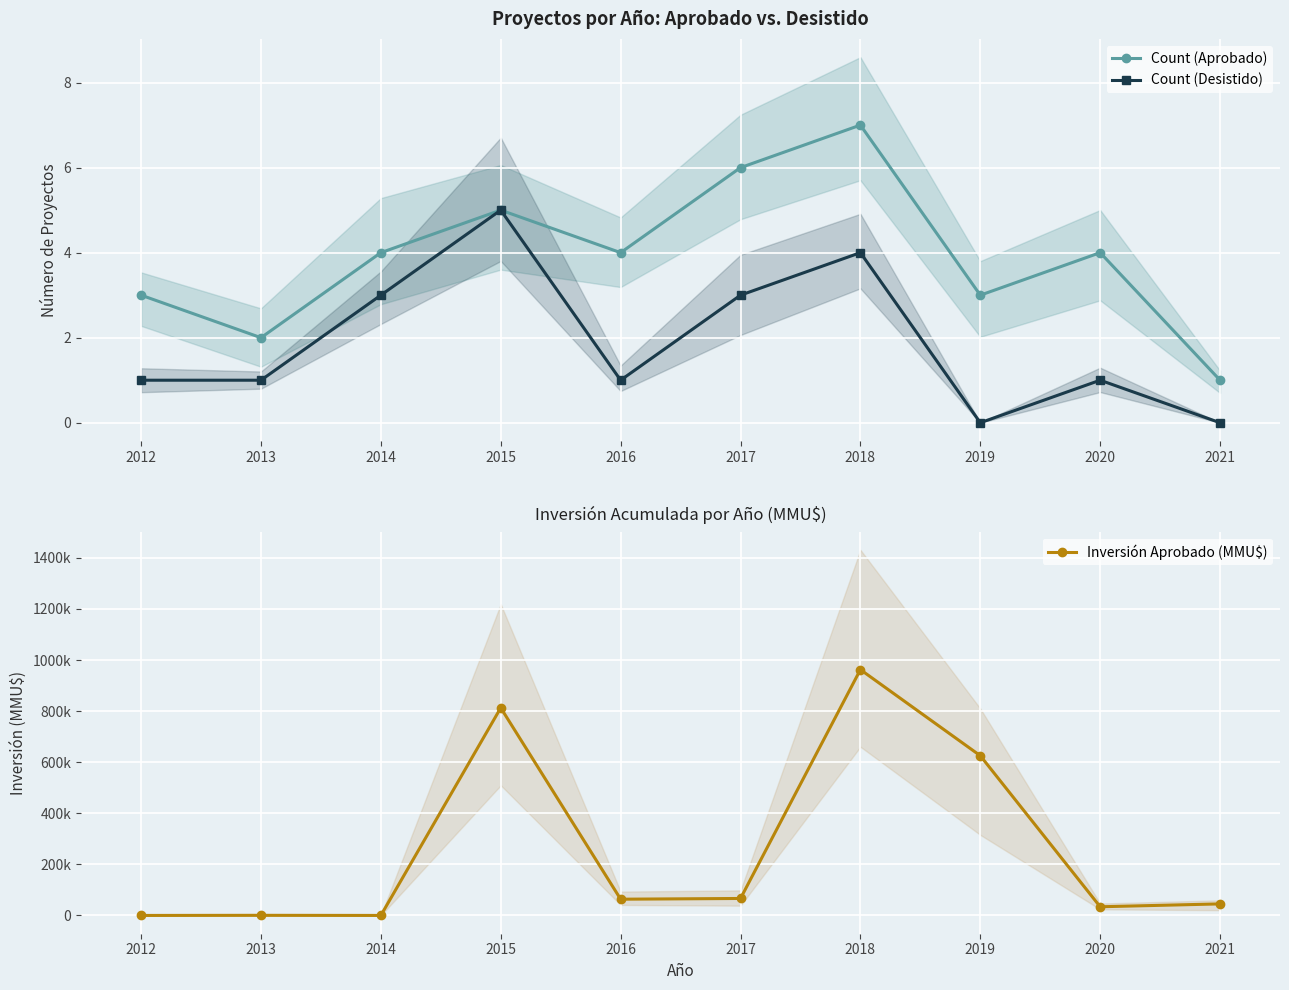

The value of Count (Desistido) at 2012 is 1. True or false?

True